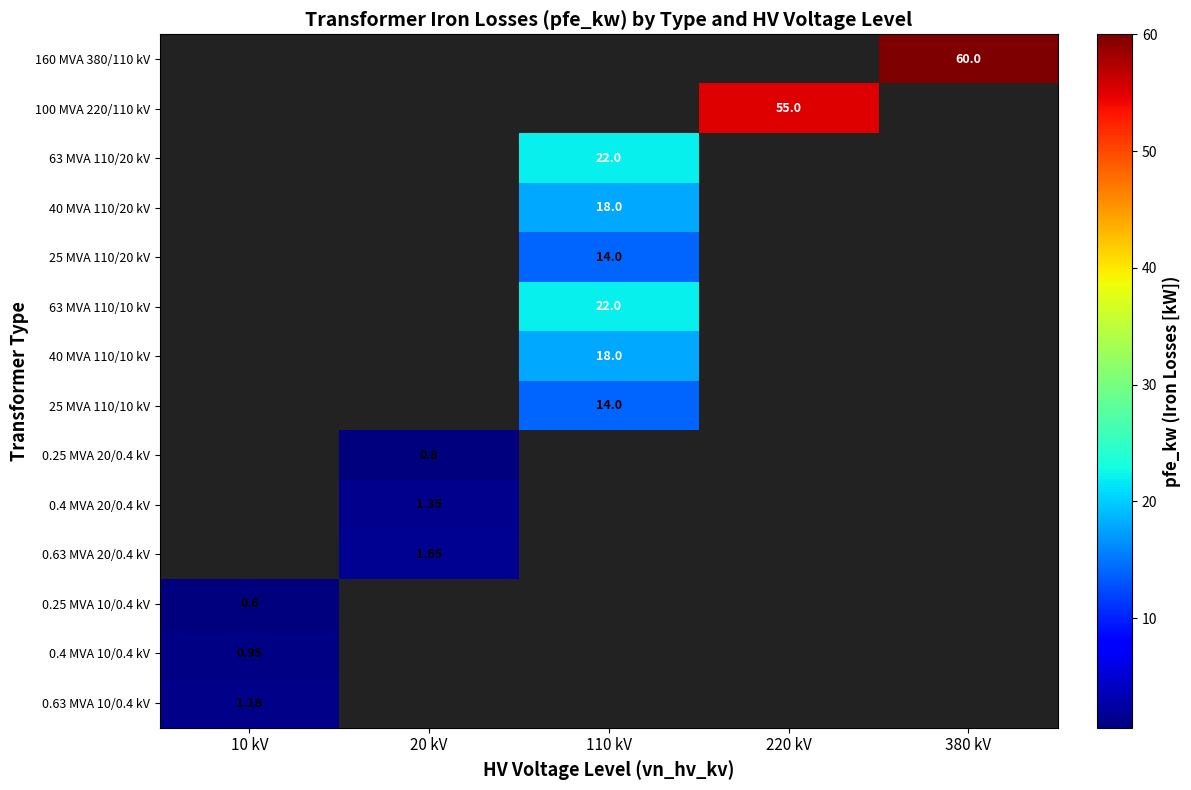

Count the number of data series in this chart.

14